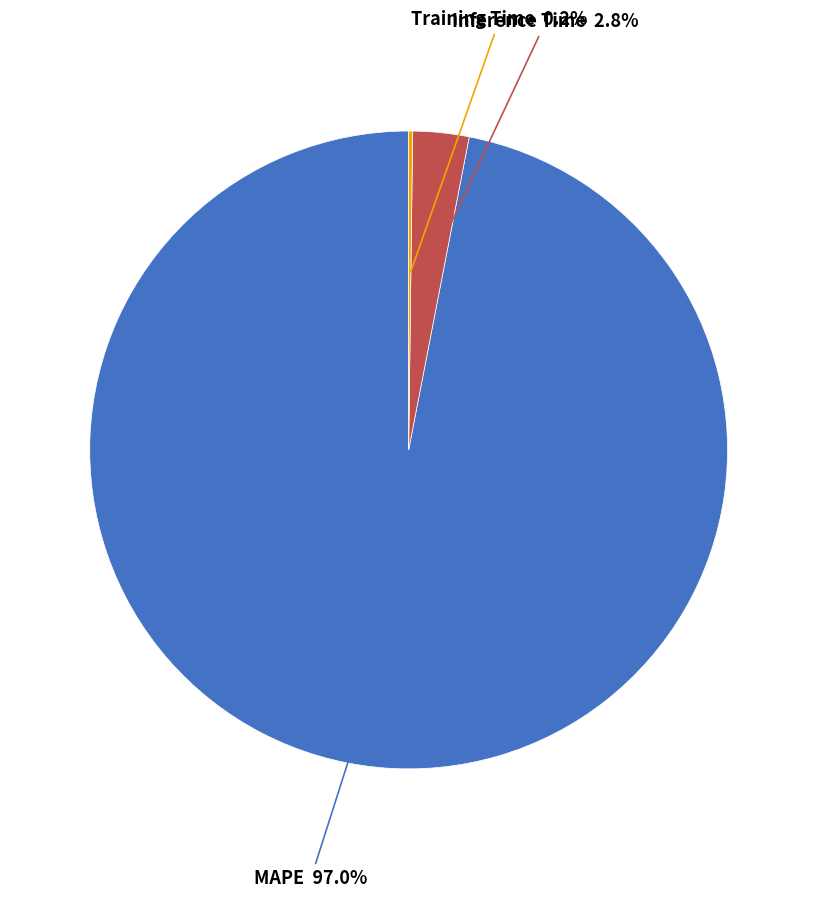

Is there any slice that represents more than half of the pie?

Yes